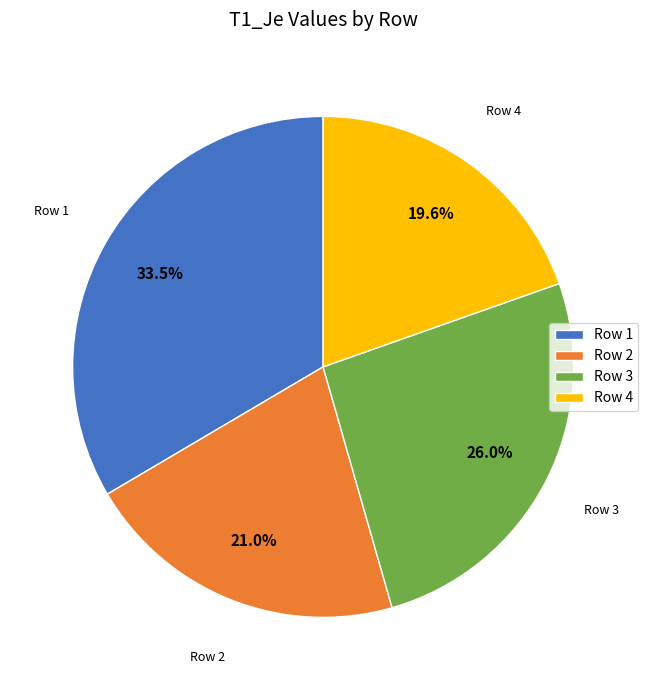

Rank the categories by value from highest to lowest.

Row 1, Row 3, Row 2, Row 4